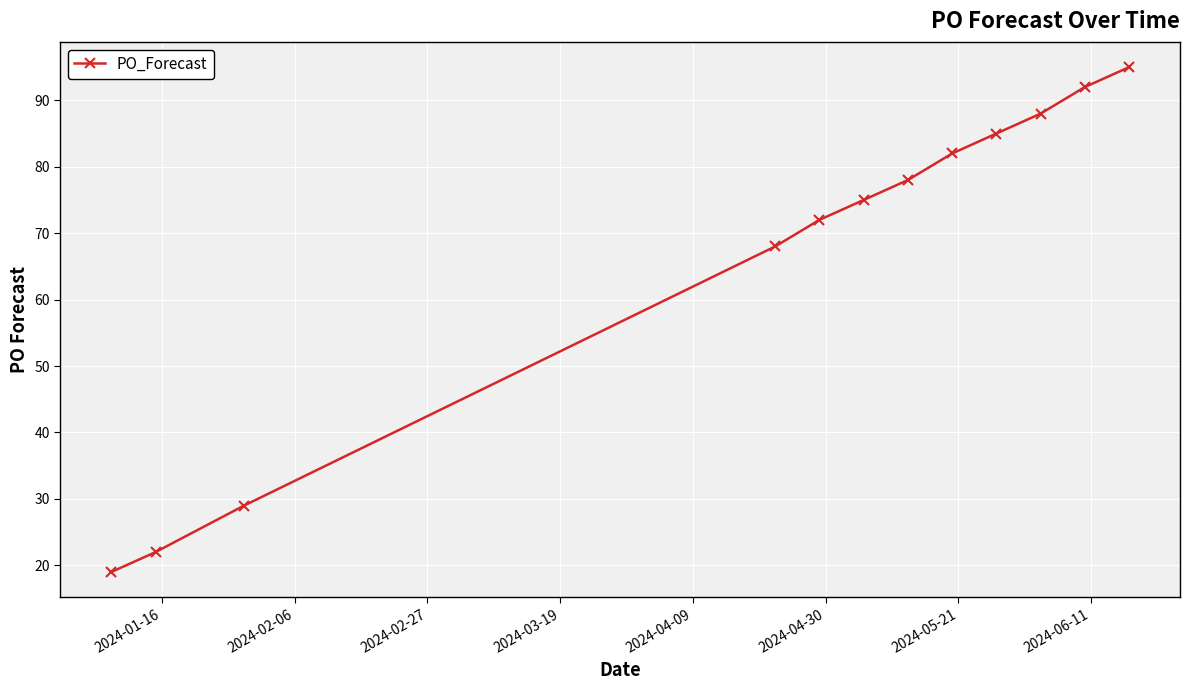

Reading right to left, extract all data points from this chart.

95	92	88	85	82	78	75	72	68	29	22	19